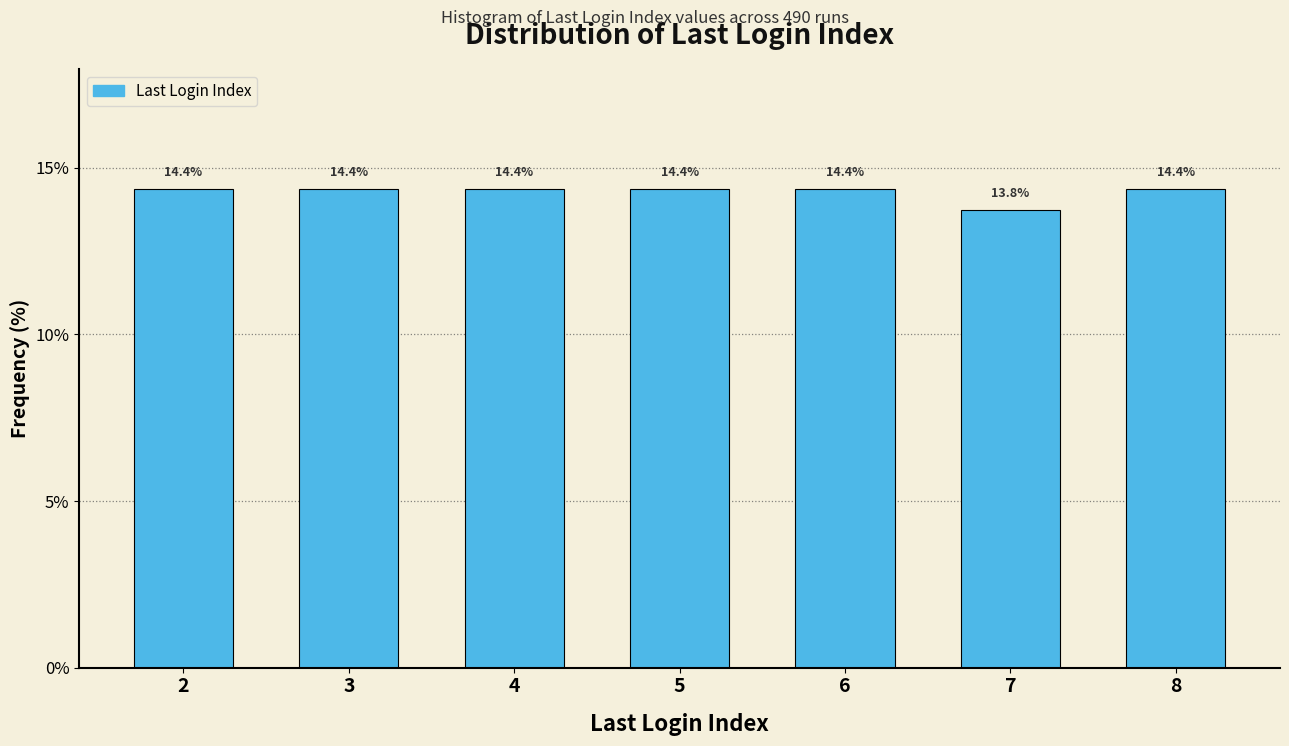

Reading right to left, list all the values displayed in this chart.

14.4	13.8	14.4	14.4	14.4	14.4	14.4